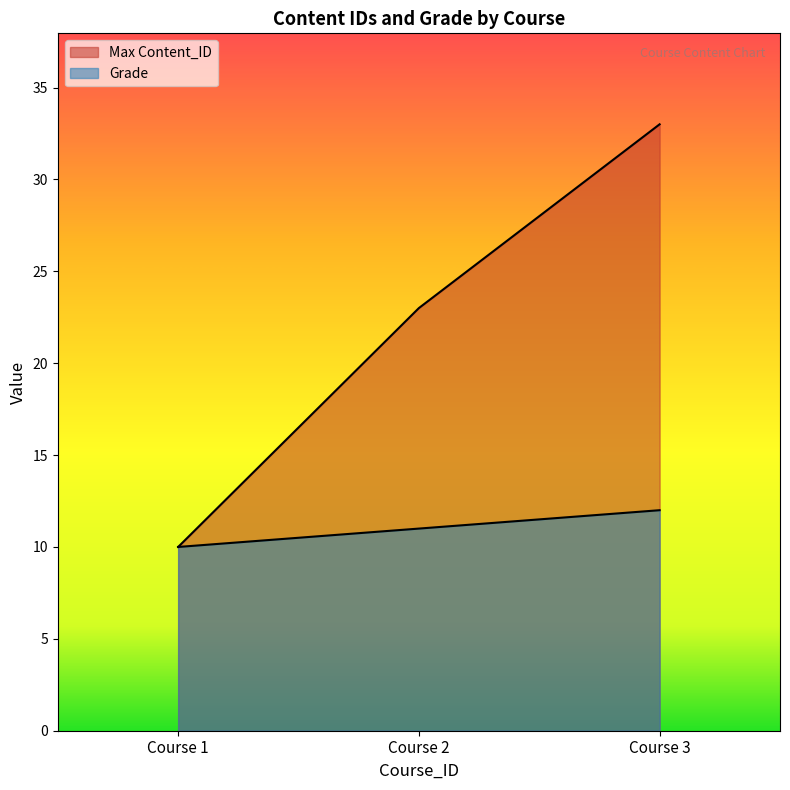

How many lines are shown in the chart?

2